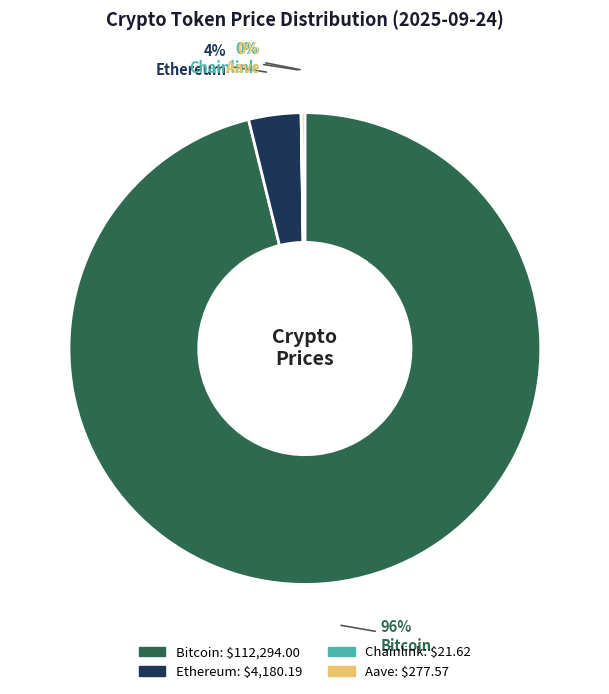

To the nearest percent, what is the average slice percentage?

25%